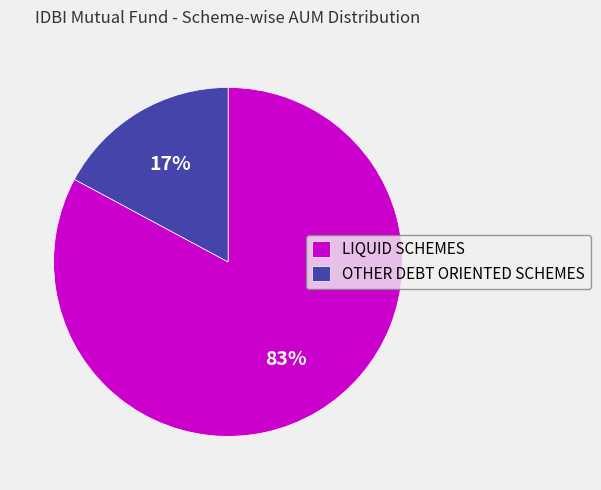

Which has a higher value, OTHER DEBT ORIENTED SCHEMES or LIQUID SCHEMES?

LIQUID SCHEMES